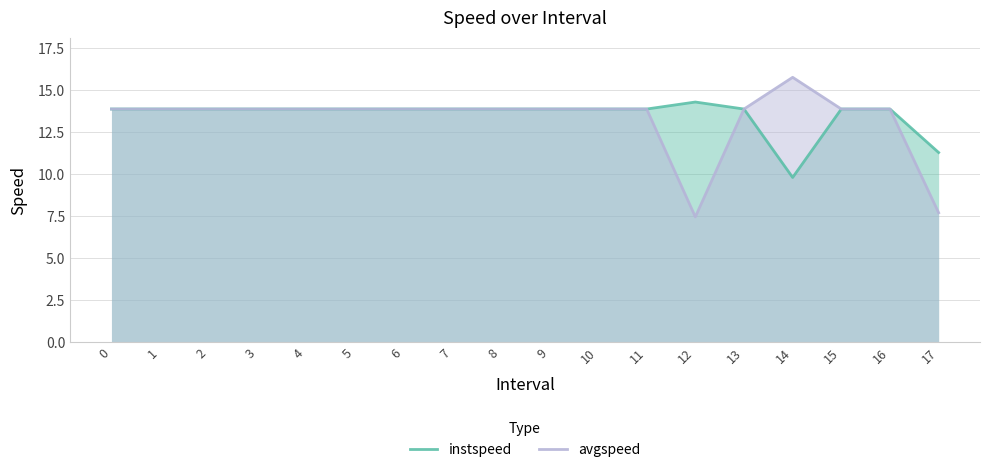

Reading right to left, transcribe all the data shown in this chart.

instspeed: 17=11.3	16=13.9	15=13.9	14=9.8	13=13.9	12=14.3	11=13.9	10=13.9	9=13.9	8=13.9	7=13.9	6=13.9	5=13.9	4=13.9	3=13.9	2=13.9	1=13.9	0=13.9
avgspeed: 17=7.7	16=13.9	15=13.9	14=15.8	13=13.9	12=7.5	11=13.9	10=13.9	9=13.9	8=13.9	7=13.9	6=13.9	5=13.9	4=13.9	3=13.9	2=13.9	1=13.9	0=13.9